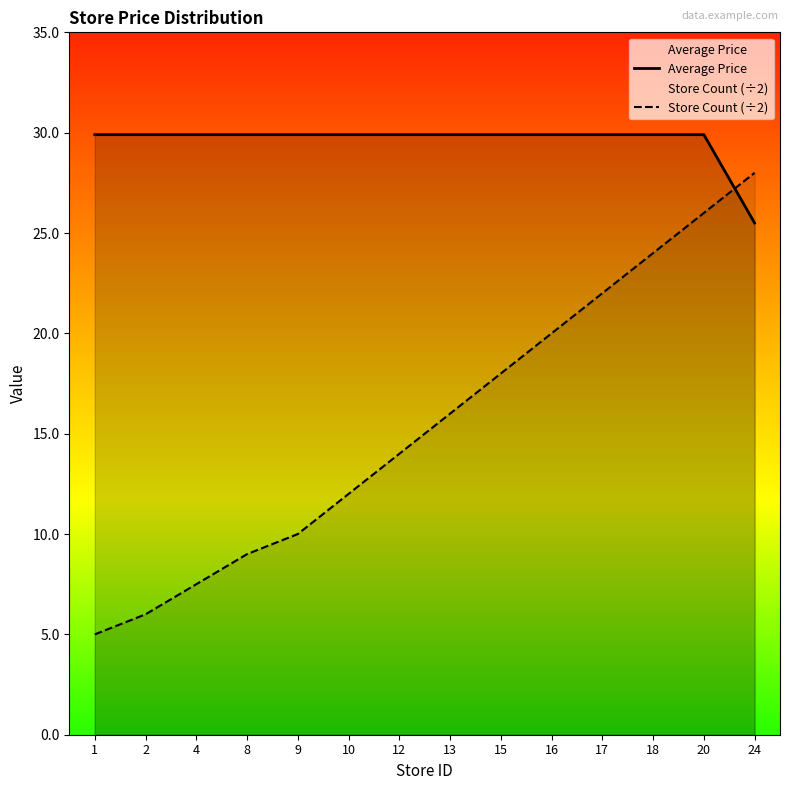

Which category has the highest value in the Store Count (÷2) series?

24